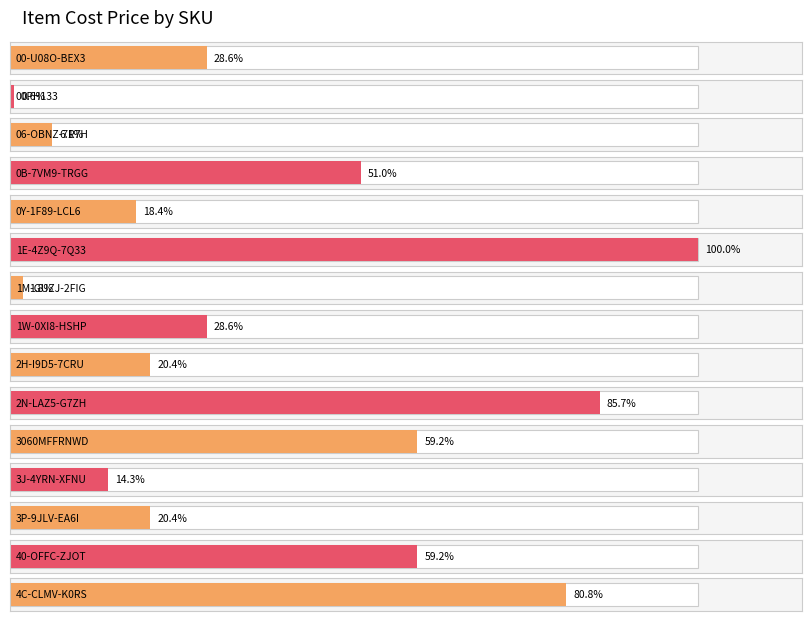

What position from the right is 3P-9JLV-EA6I?

3